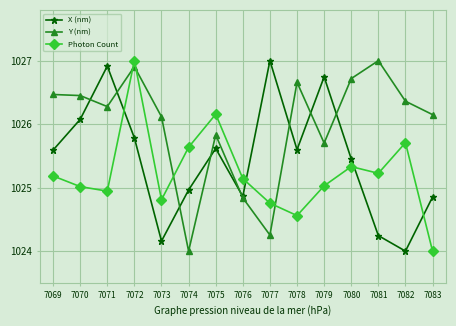

What is the sum of the X (nm) values at 7079 and 7077?

2053.7